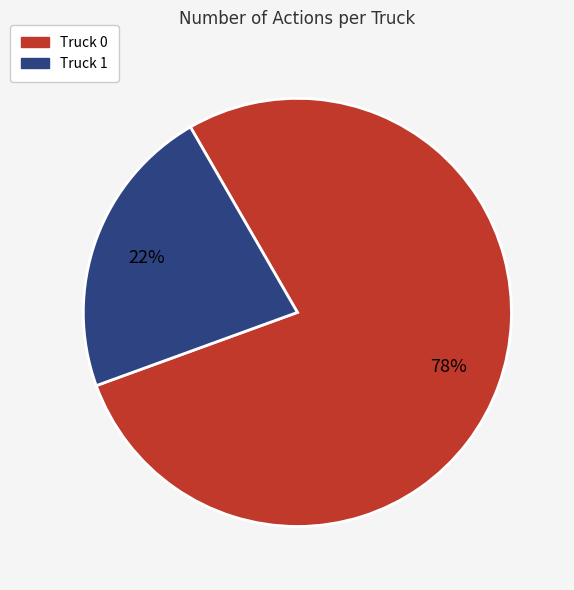

How many slices are in this pie chart?

2